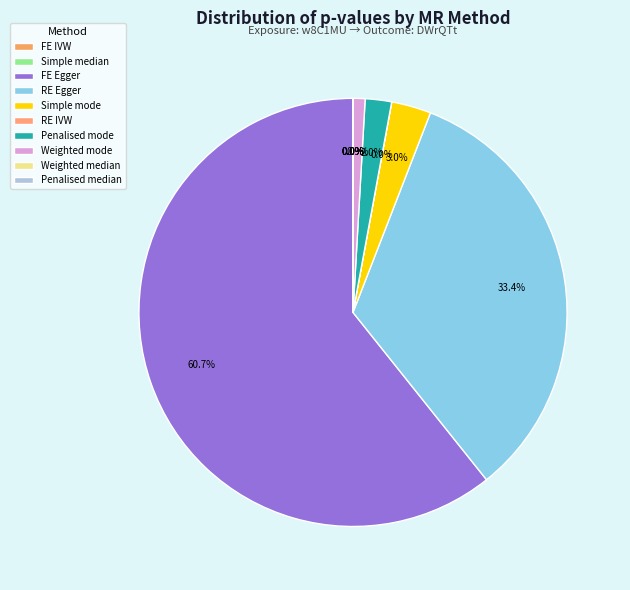

Rank the categories by value from lowest to highest.

RE IVW, FE IVW, Penalised median, Simple median, Weighted median, Weighted mode, Penalised mode, Simple mode, RE Egger, FE Egger